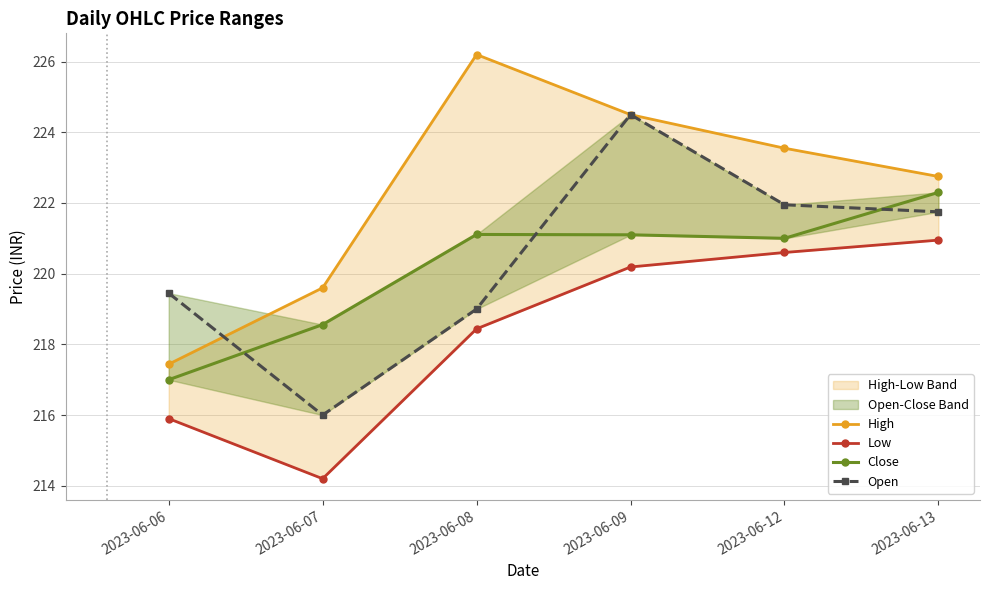

True or false: Close and Low cross at least once.

False